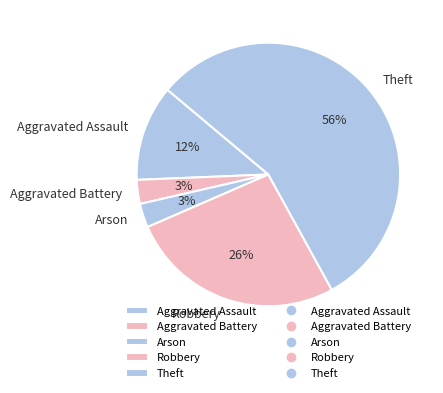

Which category accounts for the majority?

Theft